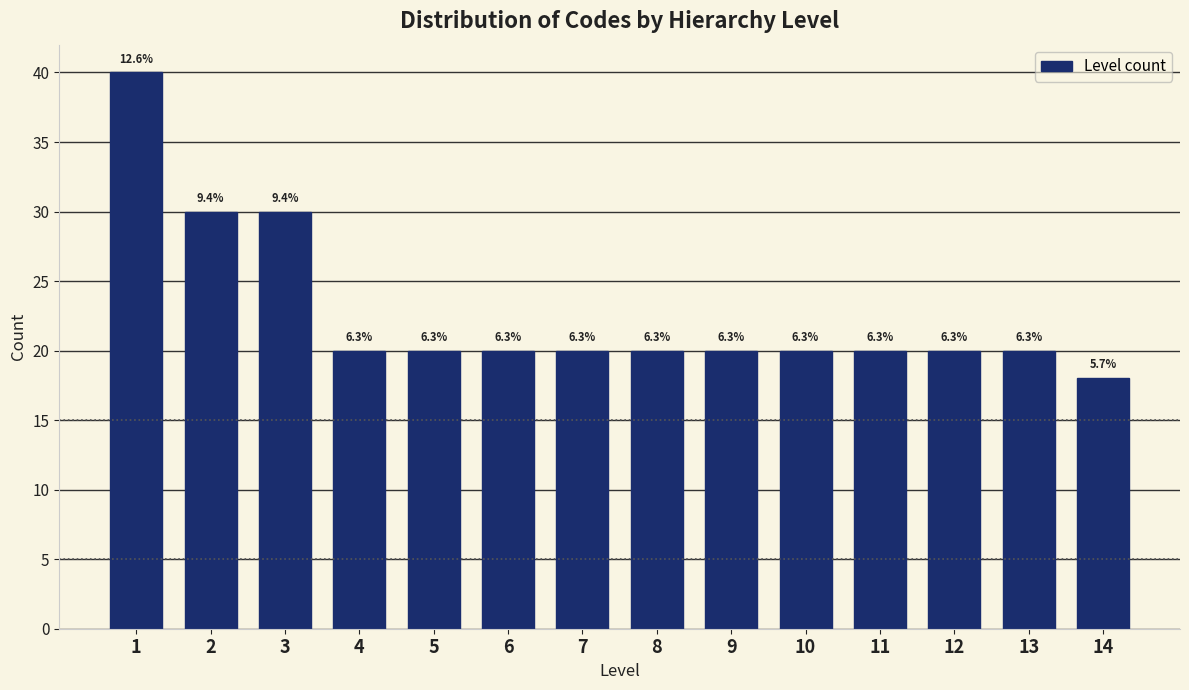

How many bars are there in total?

14